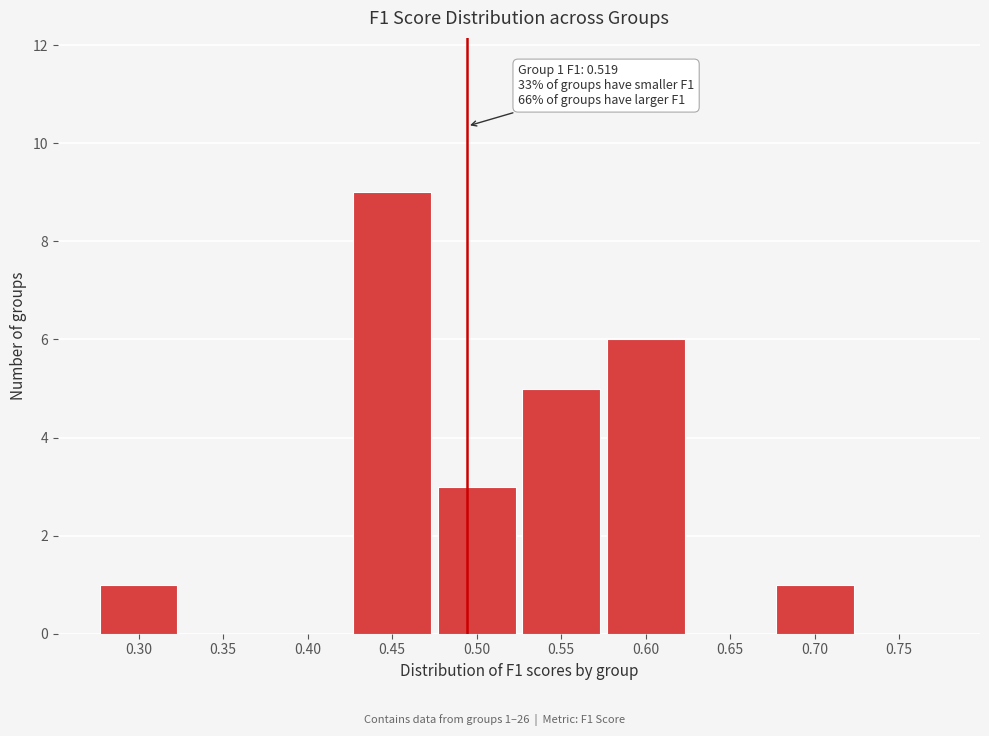

Reading left to right, list all the values displayed in this chart.

0.30=1	0.35=0	0.40=0	0.45=9	0.50=3	0.55=5	0.60=6	0.65=0	0.70=1	0.75=0